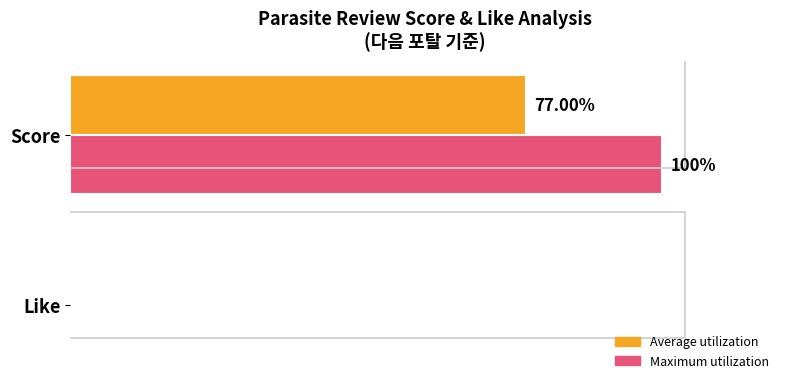

Which series has the largest total across all categories?

Maximum utilization